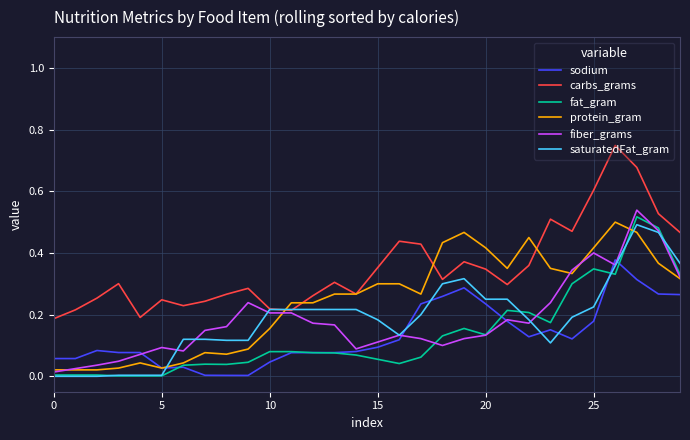

Which series has the largest total across all categories?

carbs_grams